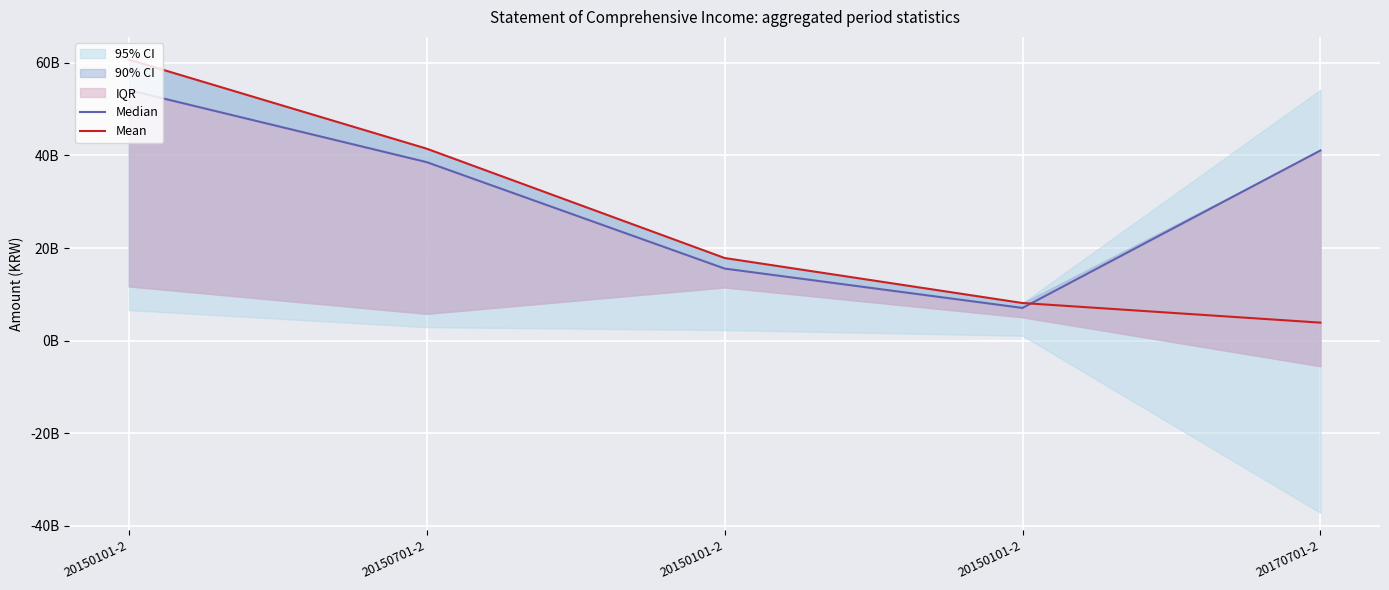

What is the sum of the Mean values at 20150101-2 and 20150101-2?

78.5